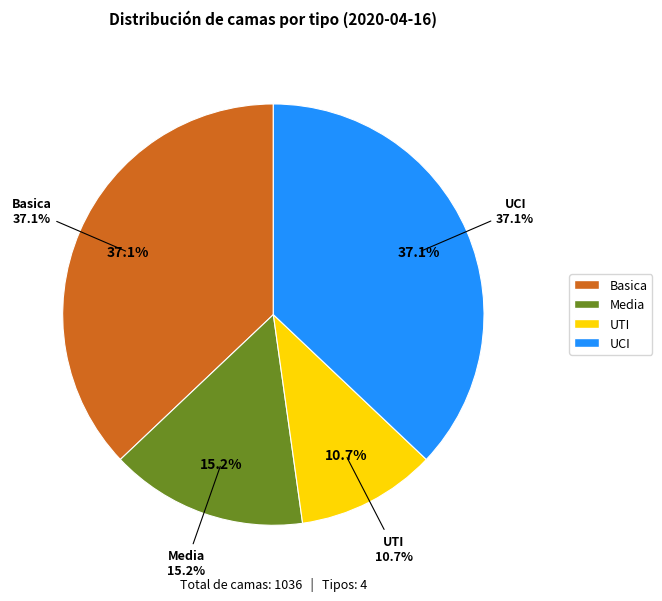

How many slices are in this pie chart?

4